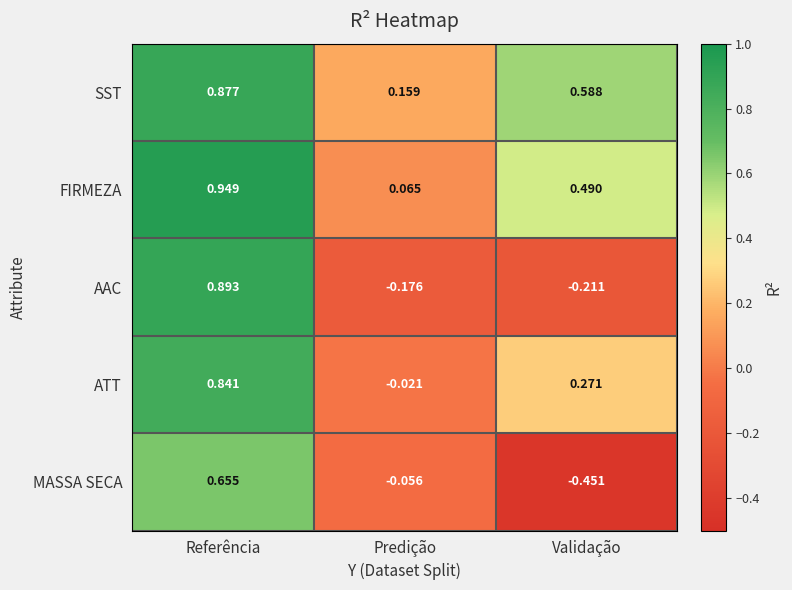

How many data points does each series have?

3